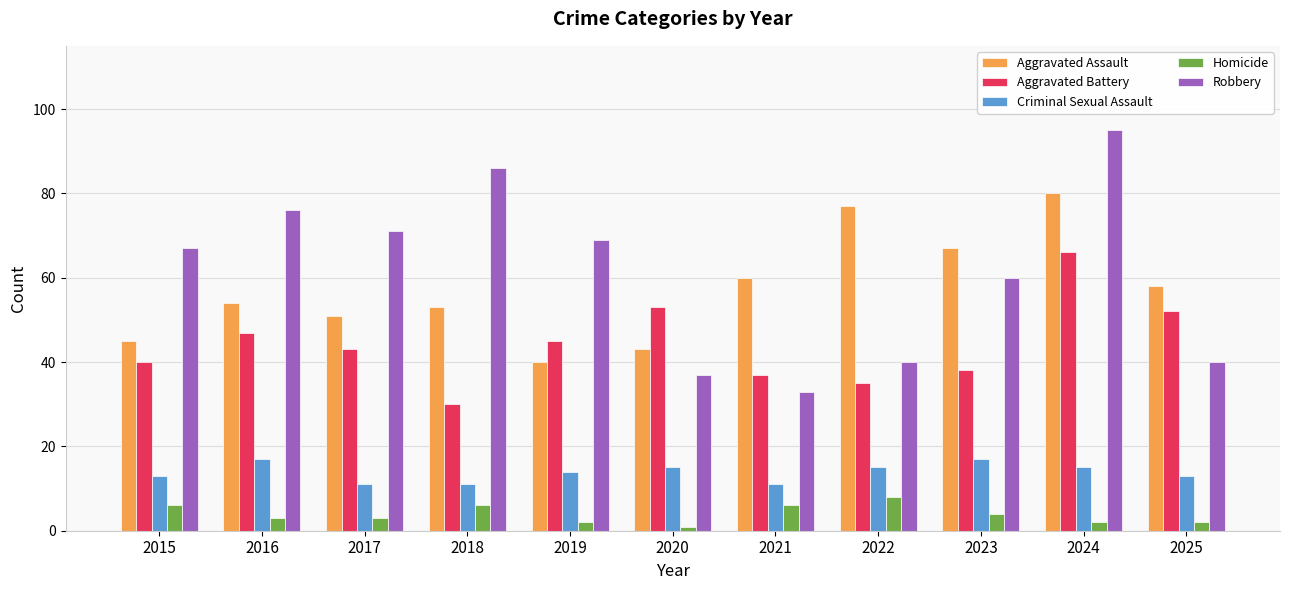

Is it true that Aggravated Battery equals 47 at 2016?

True